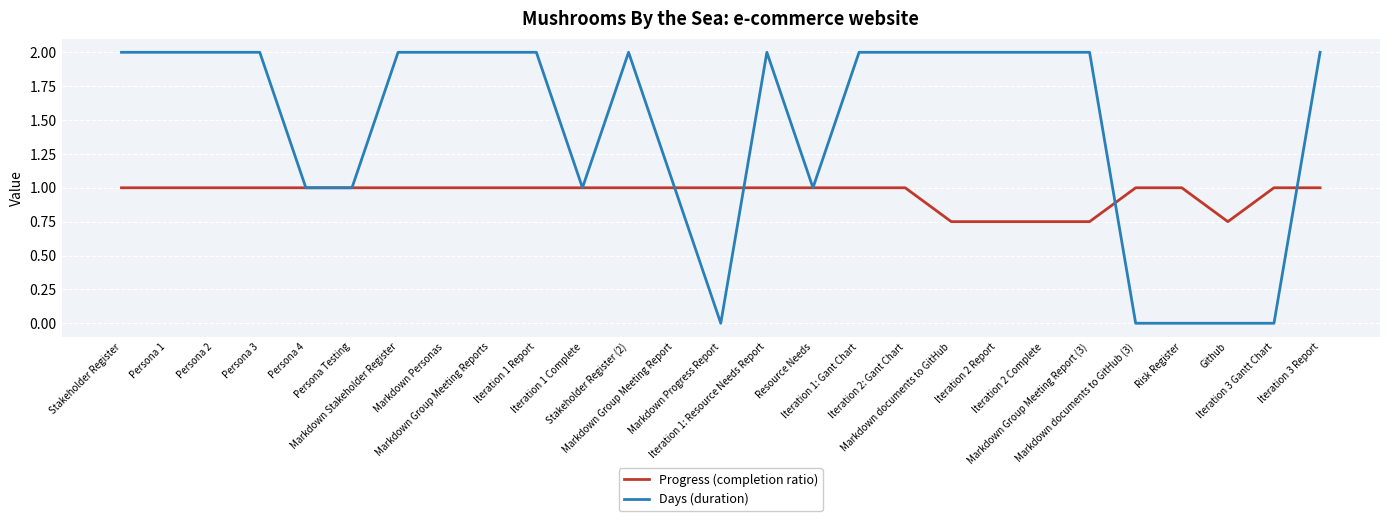

What is the highest value of the Progress (completion ratio) series?

1.0